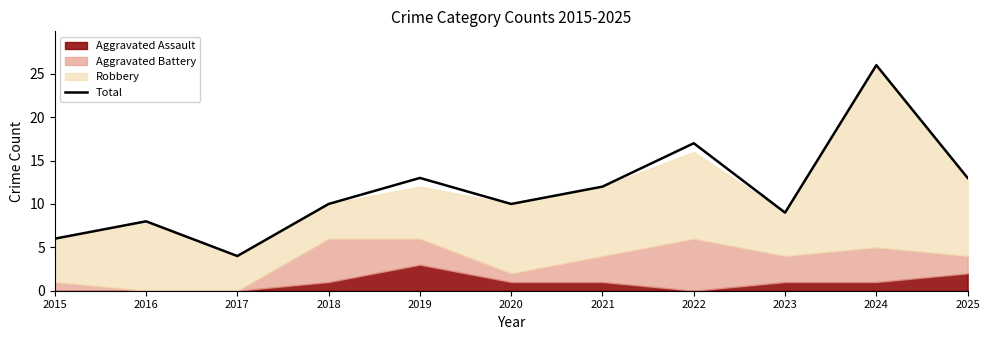

List the labels in order of value, smallest first.

2017, 2015, 2016, 2023, 2018, 2020, 2021, 2019, 2025, 2022, 2024